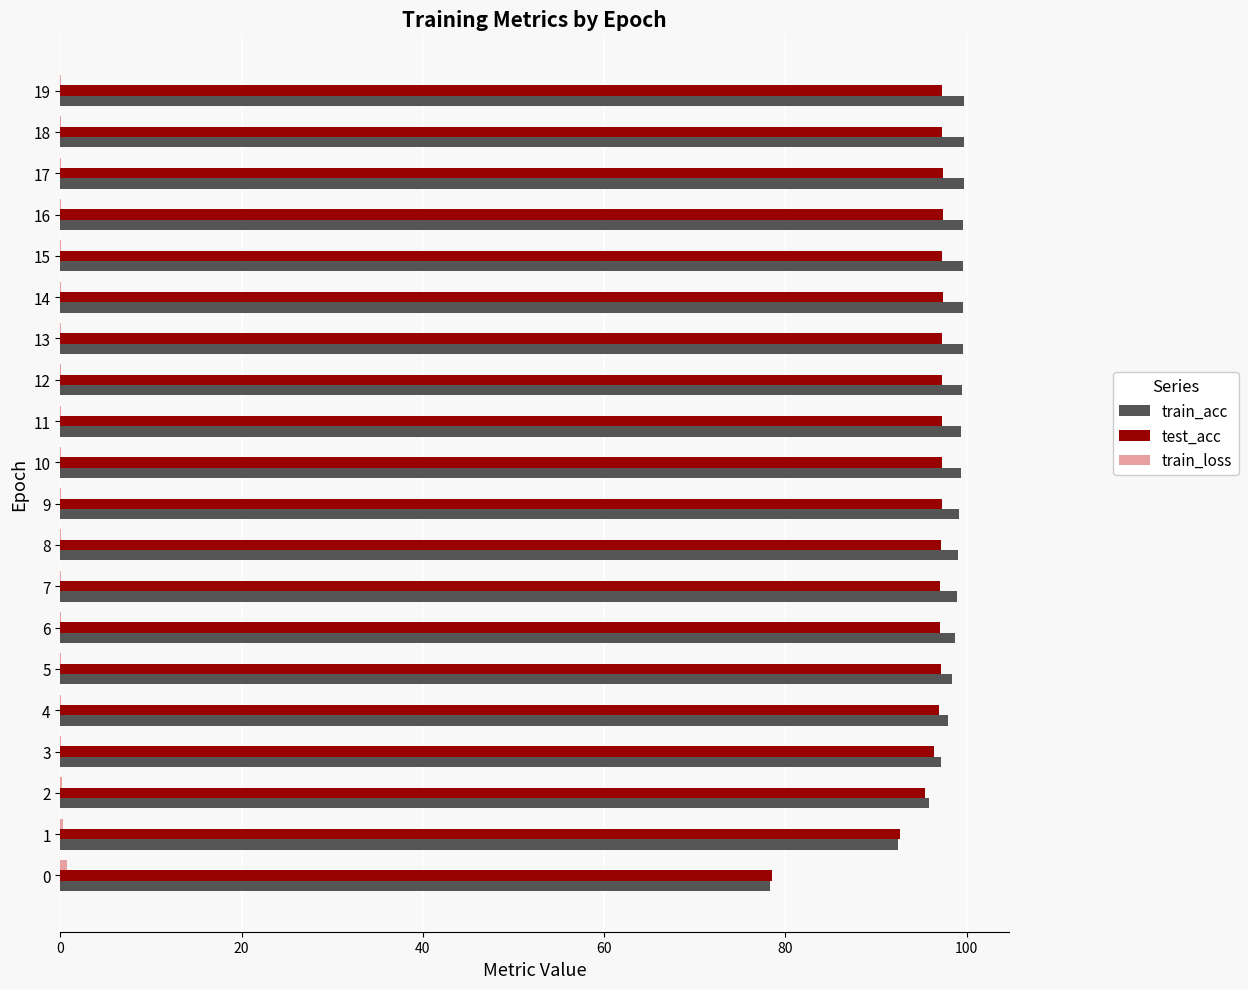

What is the greatest value displayed?

99.7